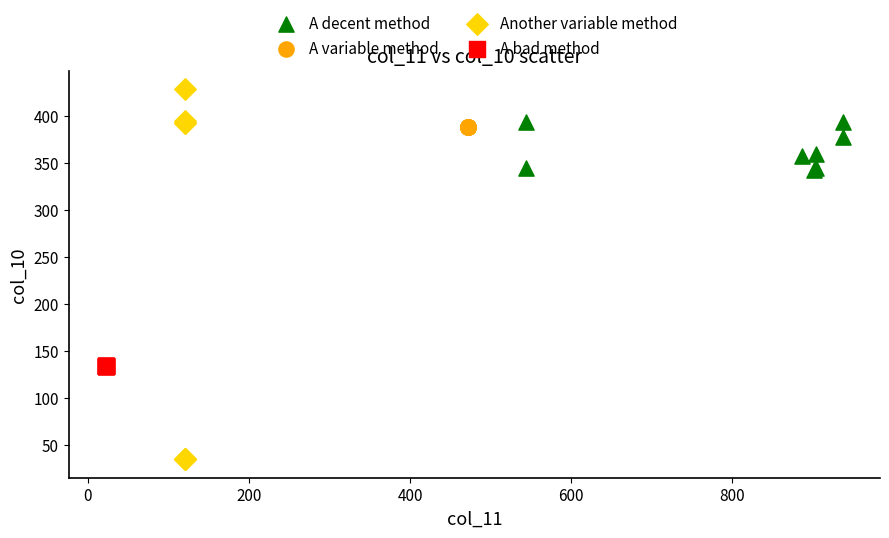

Which series contains the lowest Y value?

Another variable method